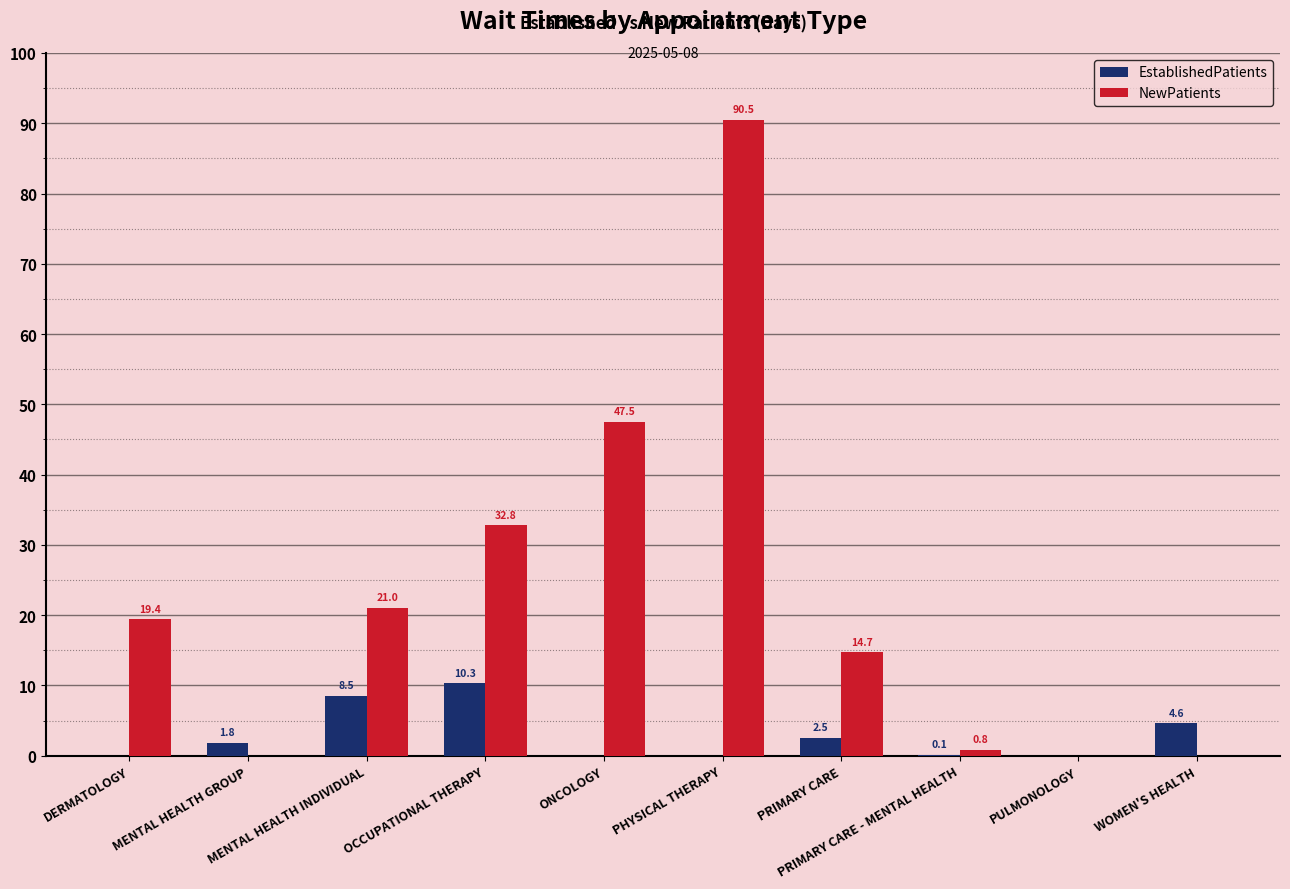

At which category is the sum across all series the highest?

PHYSICAL THERAPY